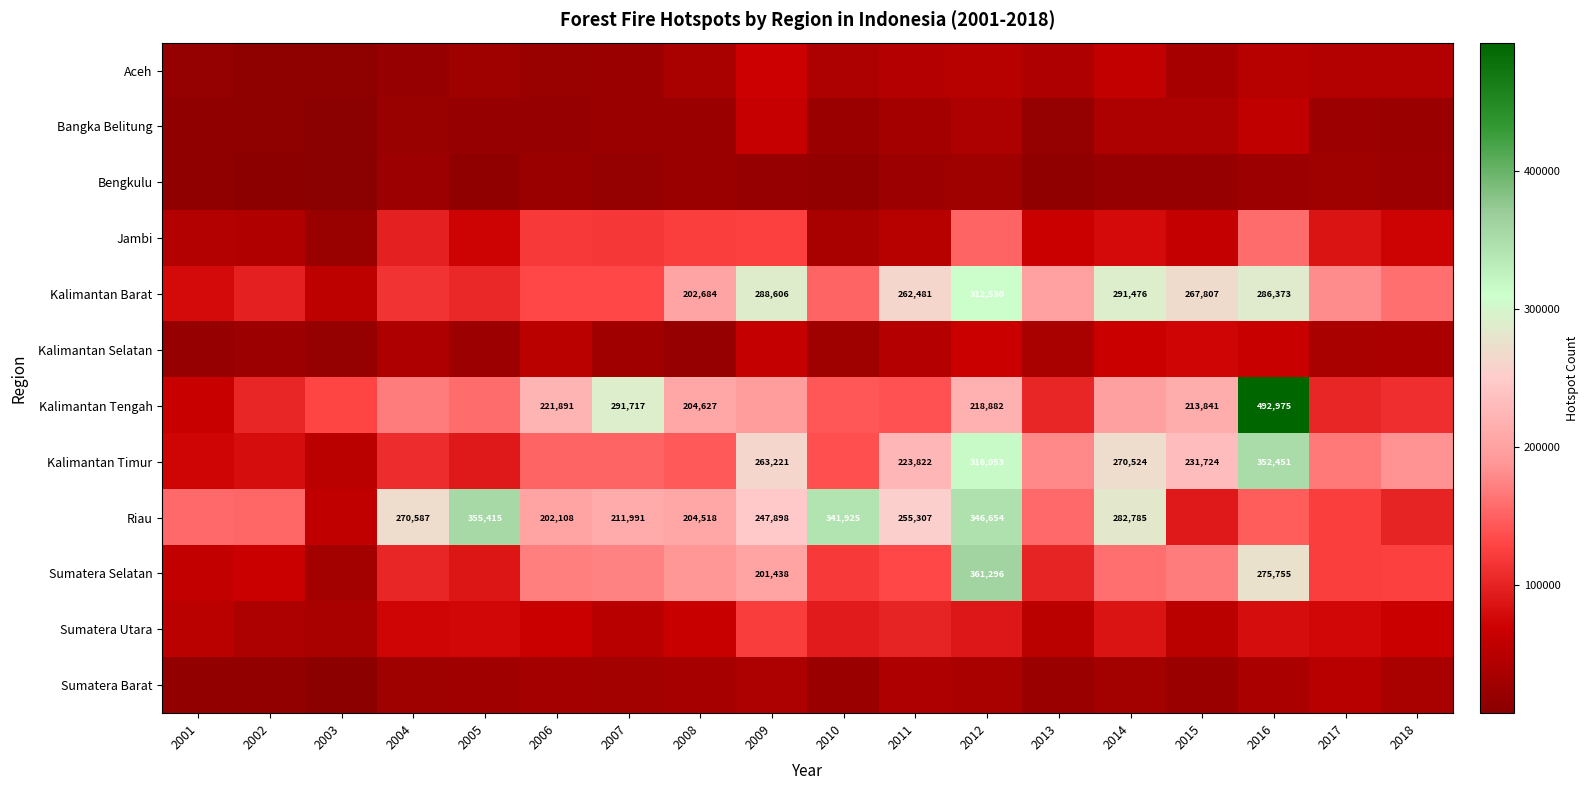

Is it true that Sumatera Barat equals 69829 at 2017?

False